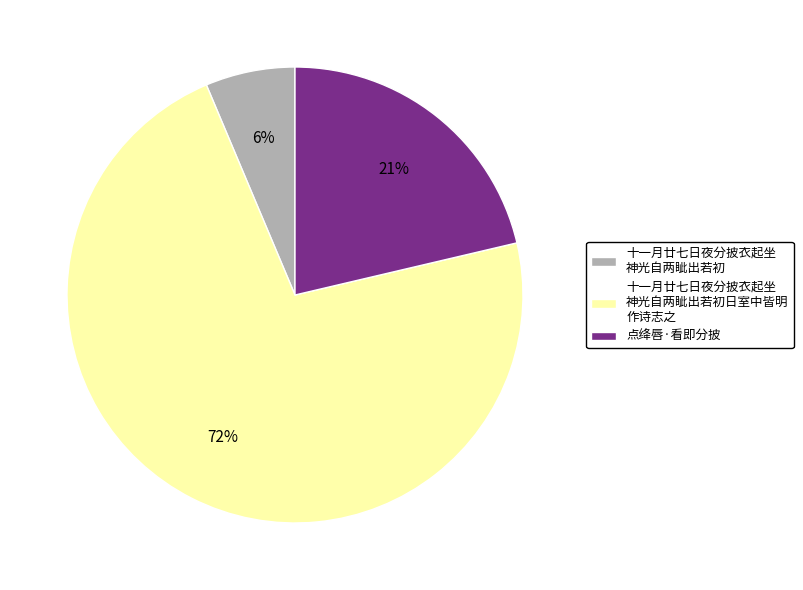

To the nearest percent, what is the average slice percentage?

33%